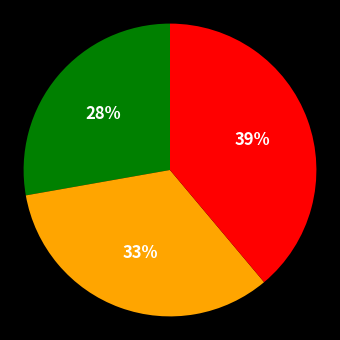

Does any single category account for the majority?

No